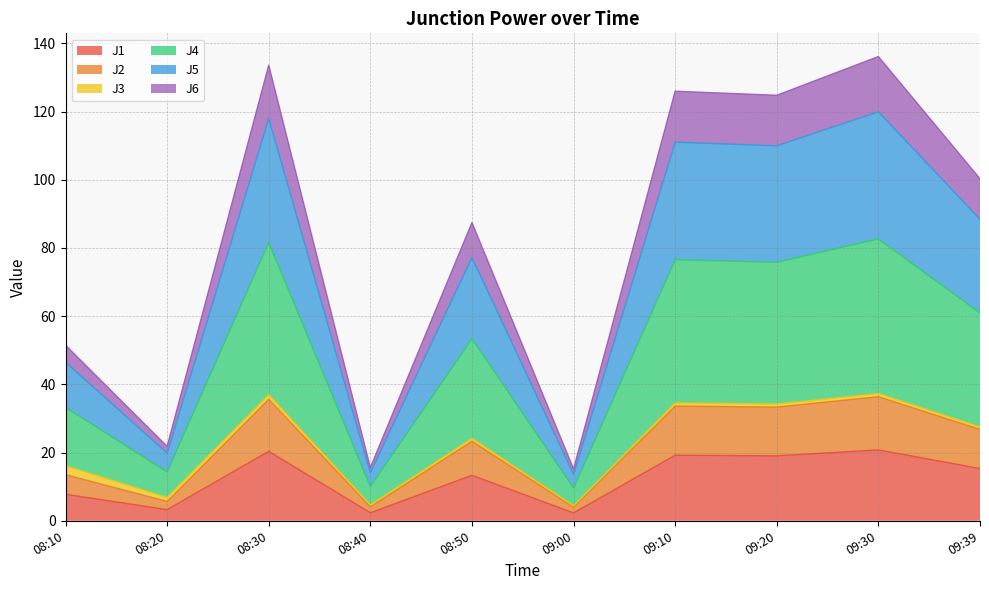

What is the maximum value for J1?

20.8